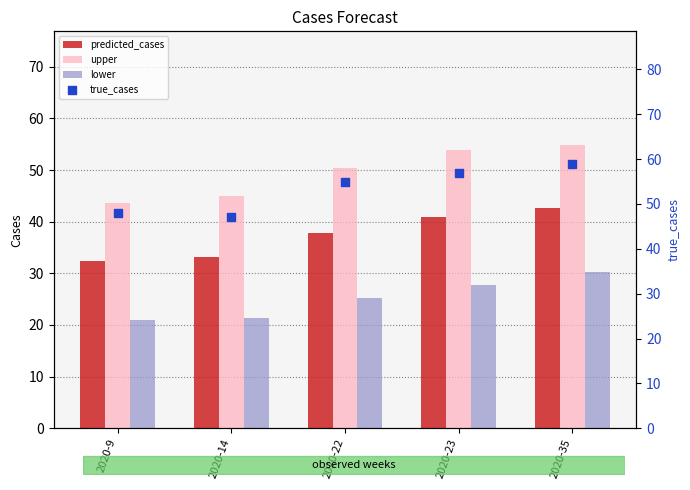

Which series has the largest total across all categories?

true_cases